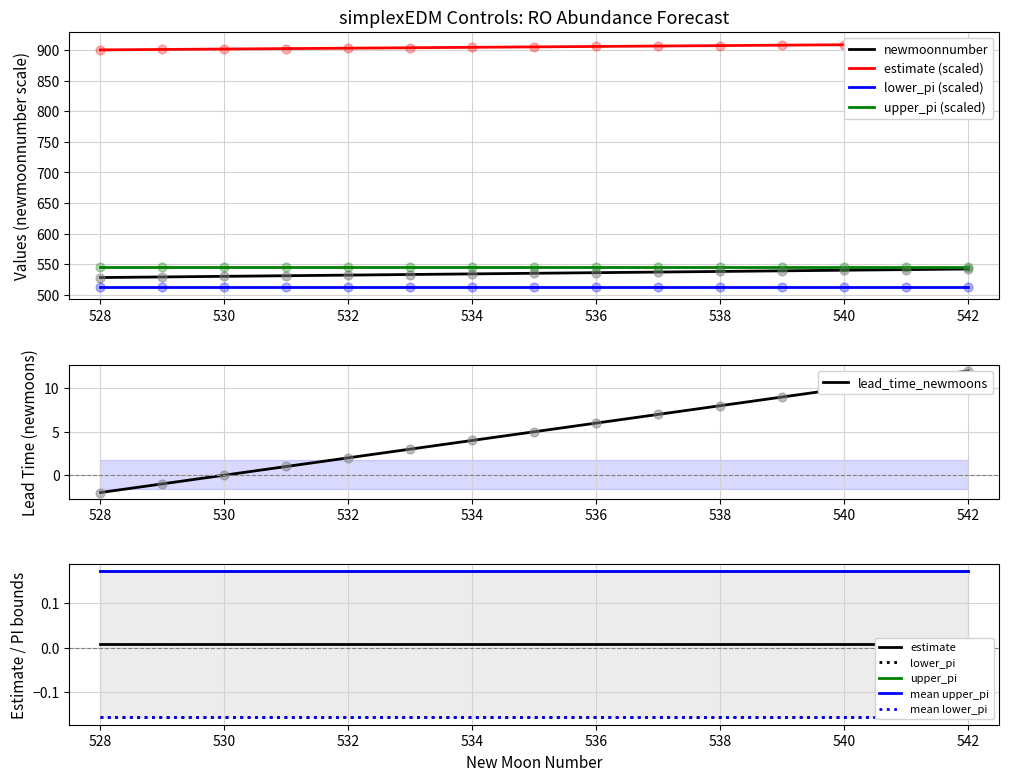

Is it true that upper_pi (scaled) equals 545.1 at 540?

True